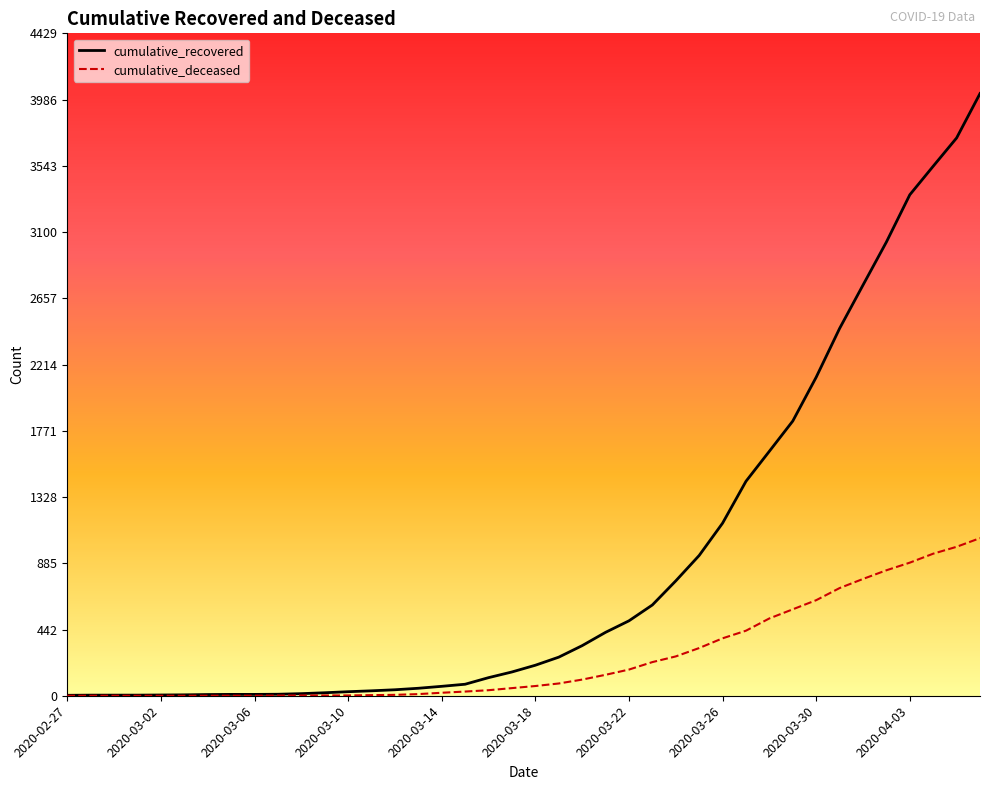

List the series in order of their peak value, lowest first.

cumulative_deceased, cumulative_recovered